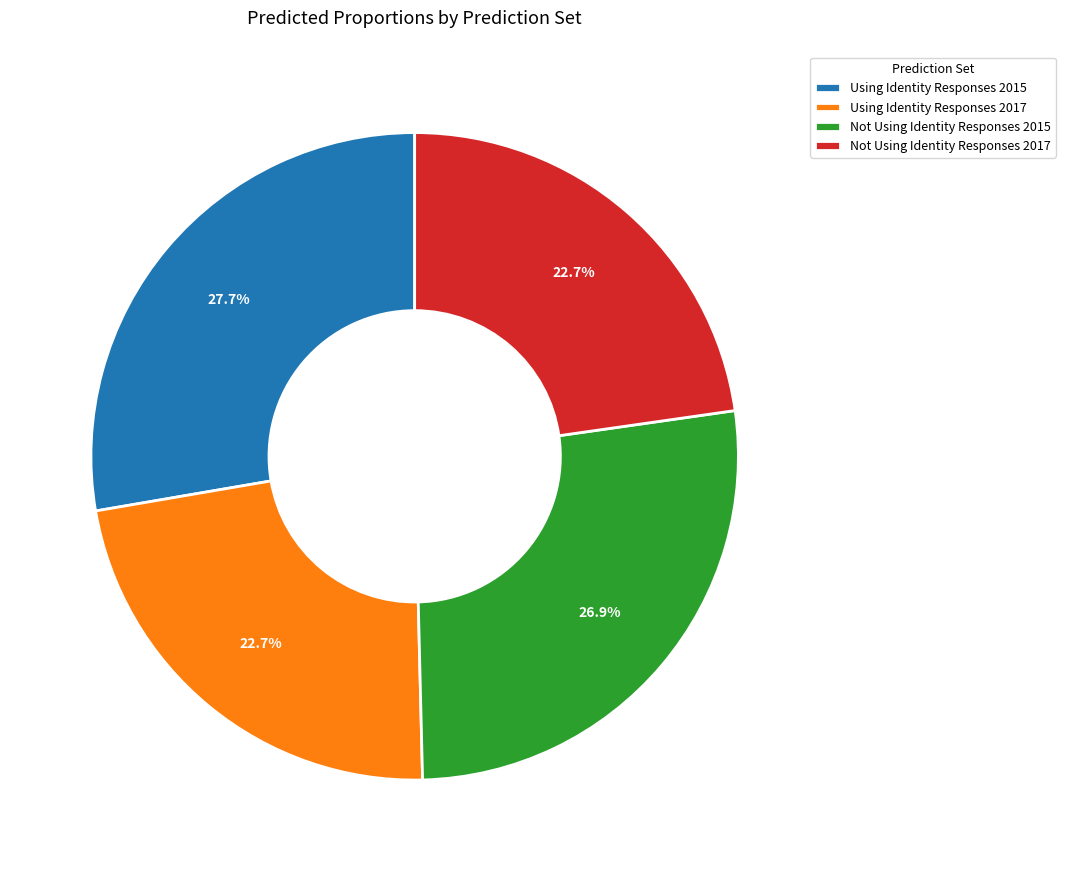

What percentage is NOT represented by Not Using Identity Responses 2015?

73.1%